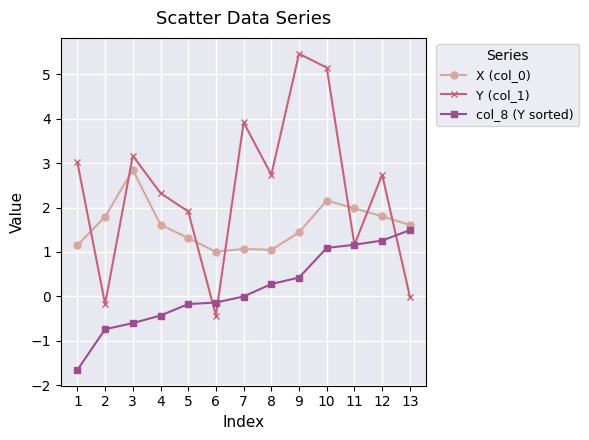

How many intersections are there between Y (col_1) and X (col_0)?

7